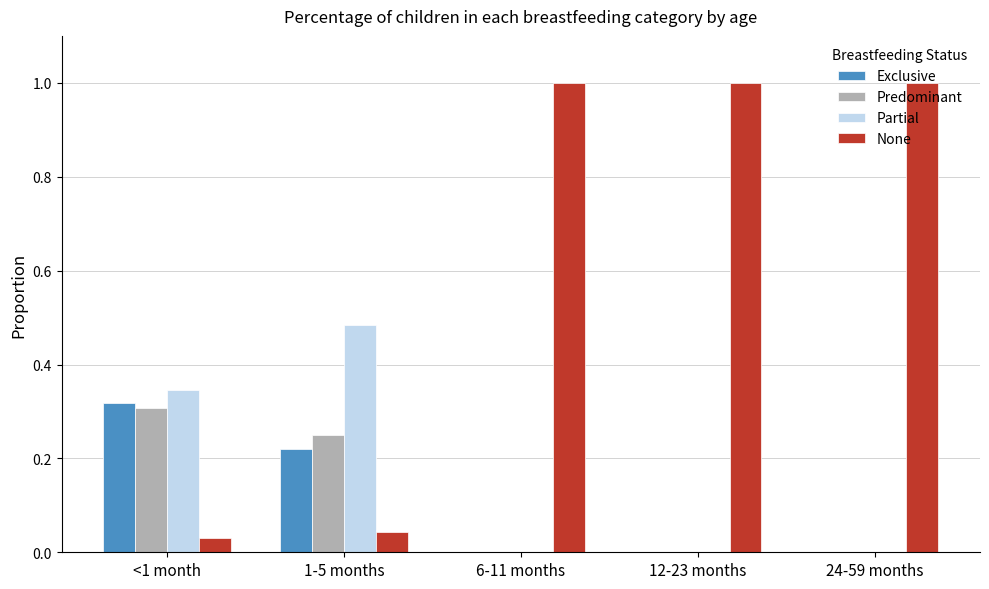

What is the total value across all series at 1-5 months?

1.0